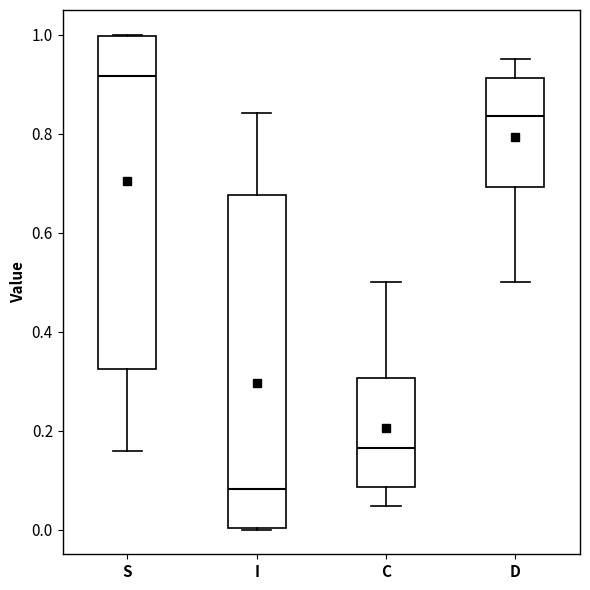

Which box has the lowest median line?

I